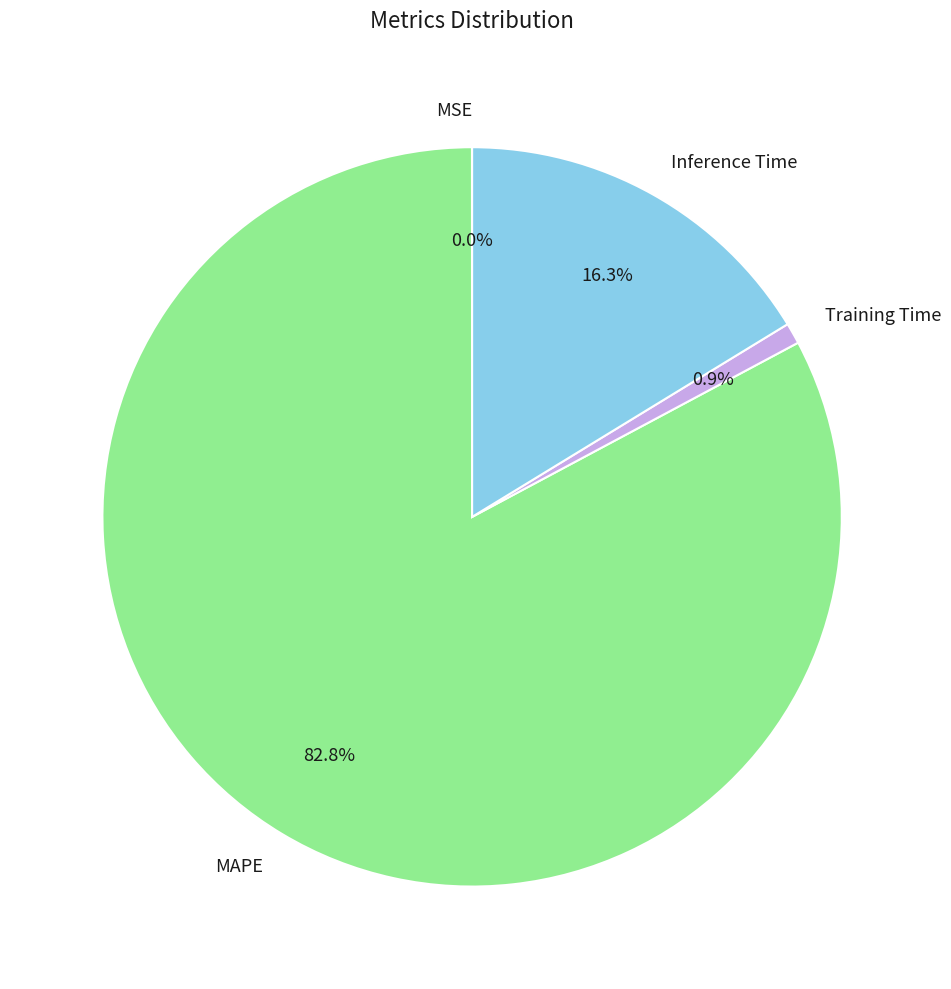

Do Inference Time and MAPE together represent more than half of the pie?

Yes